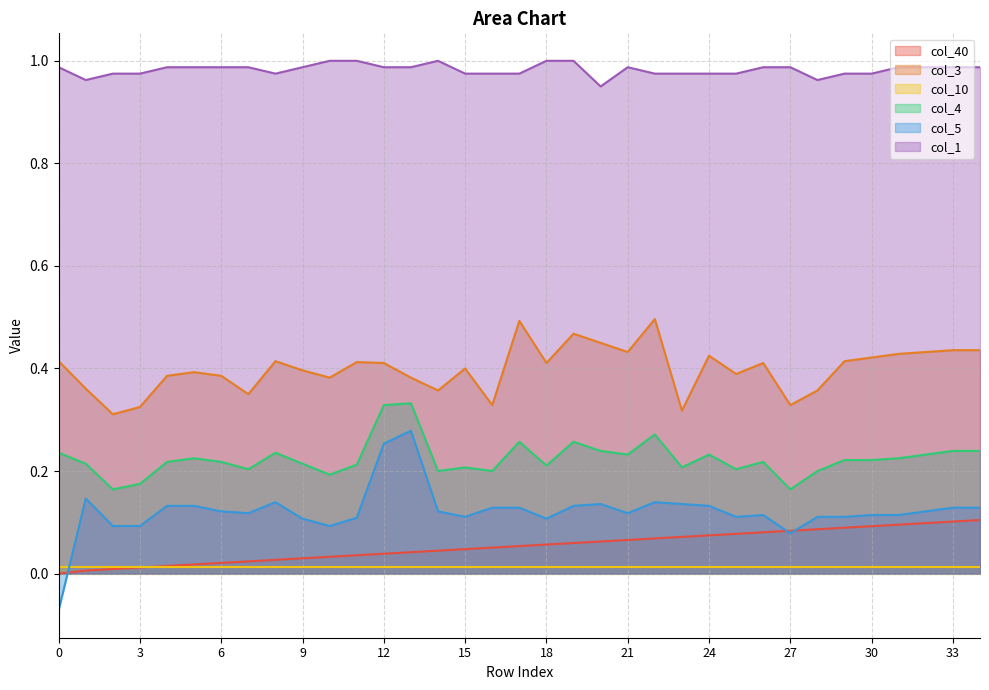

Is it true that col_5 equals 0.1 at 30?

True